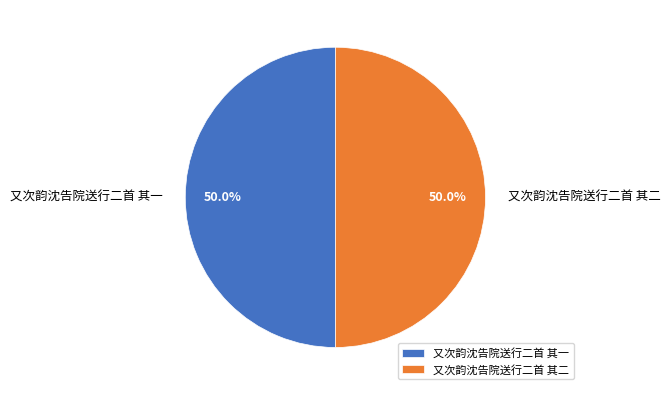

Approximately how many times larger is the value at 又次韵沈告院送行二首 其二 compared to 又次韵沈告院送行二首 其一?

1.0